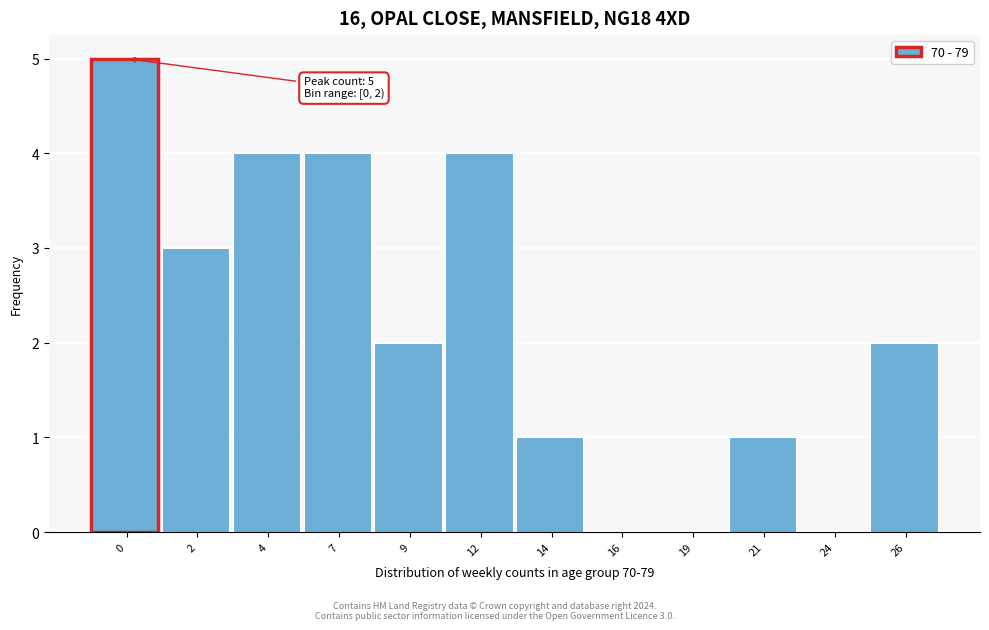

Reading left to right, list all the values displayed in this chart.

0=5	2=3	4=4	7=4	9=2	12=4	14=1	16=0	19=0	21=1	24=0	26=2